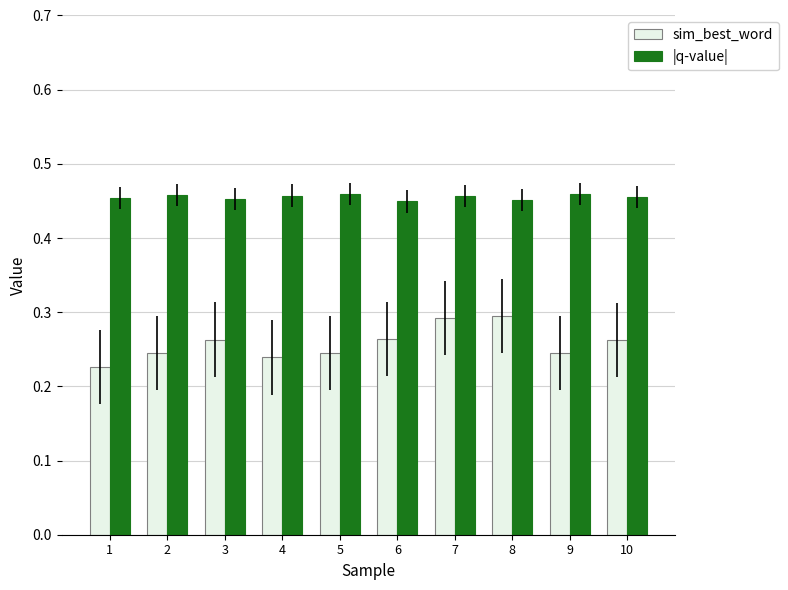

The |q-value| series shows 0.7 at 3. True or false?

False